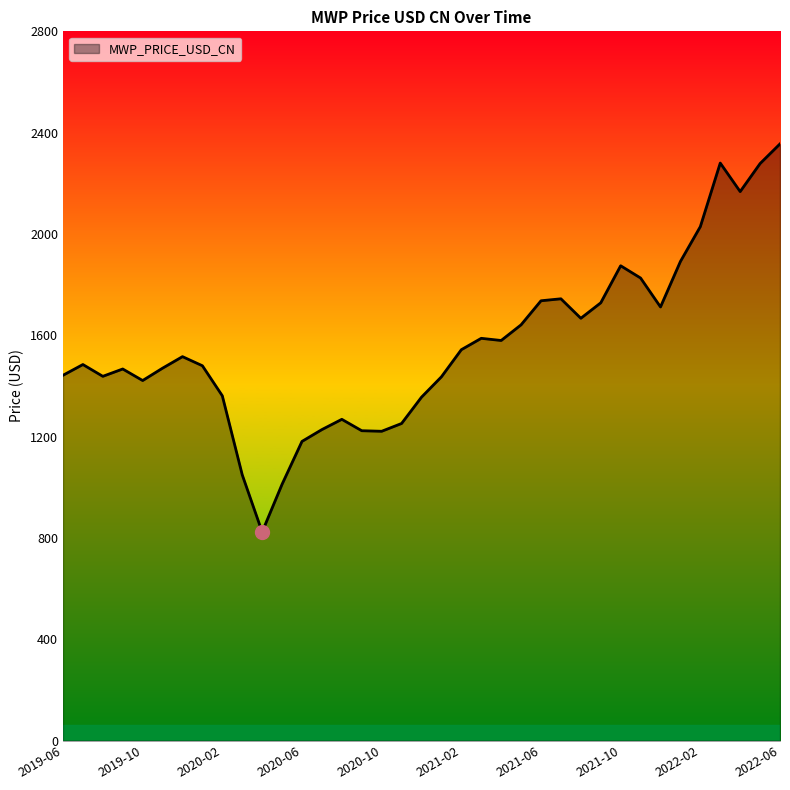

What is the maximum value shown in the chart?

2355.7